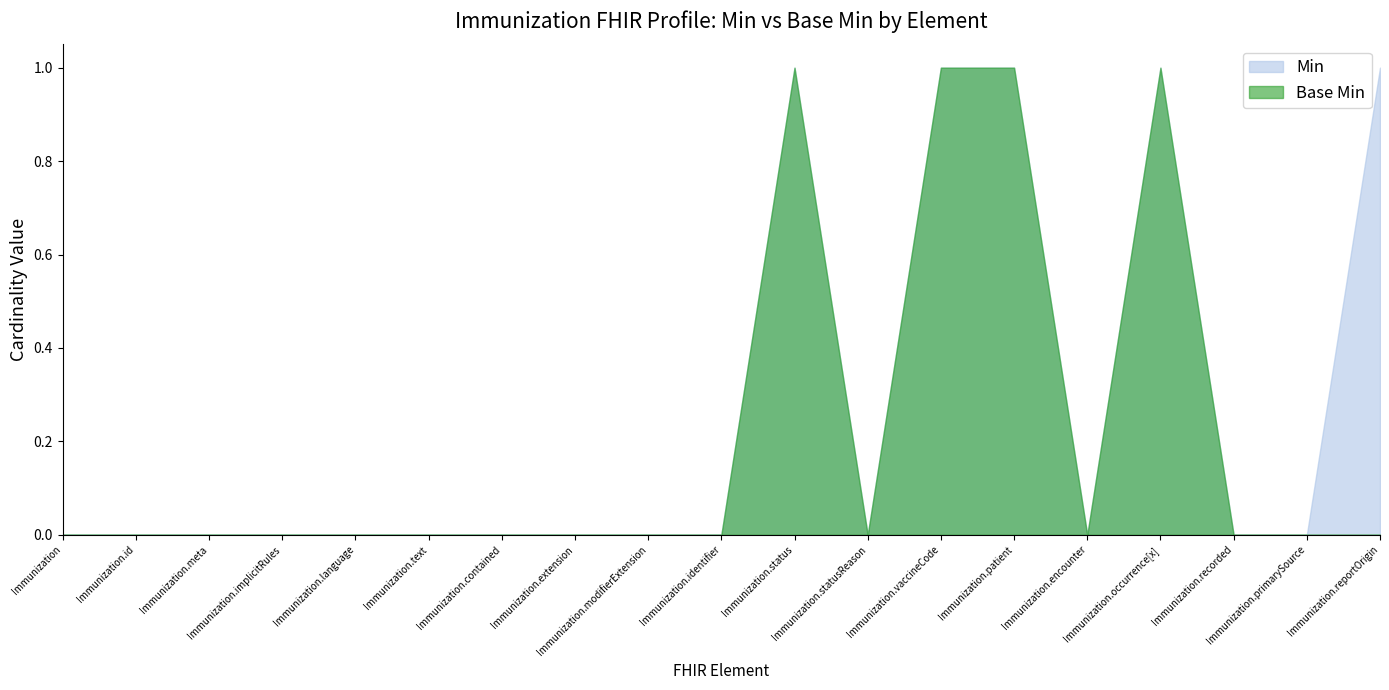

How many Base Min values are between 0 and 1?

19